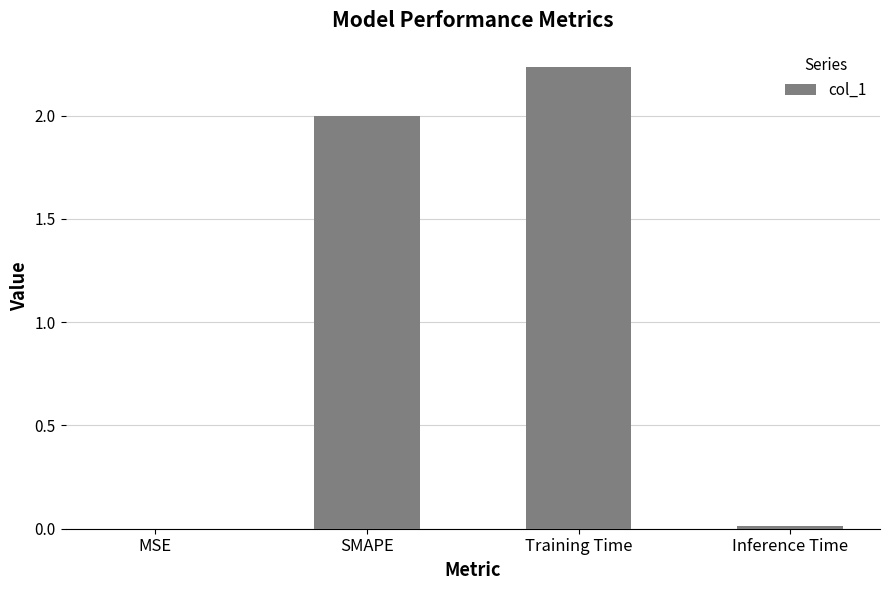

Between SMAPE and Training Time, which is larger?

Training Time